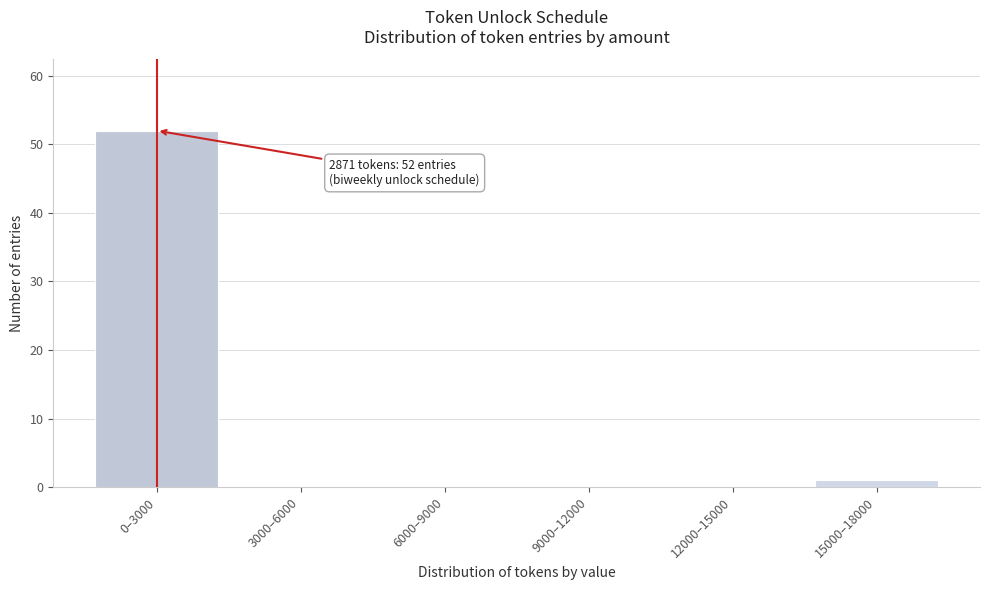

Reading right to left, transcribe all the data shown in this chart.

15000–18000=1	12000–15000=0	9000–12000=0	6000–9000=0	3000–6000=0	0–3000=52